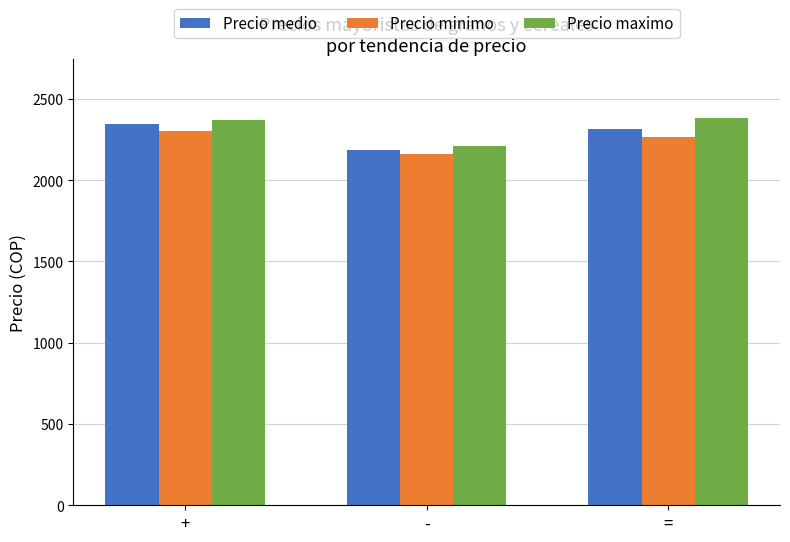

Reading left to right, list all the values displayed in this chart.

Precio medio: +=2343	-=2183	==2317
Precio minimo: +=2305	-=2160	==2265
Precio maximo: +=2373	-=2210	==2385